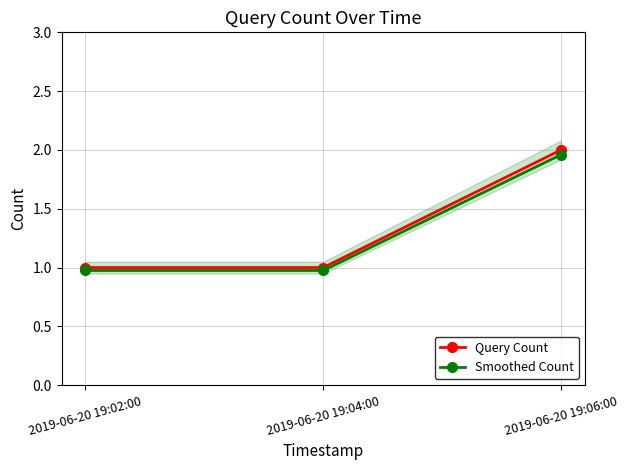

What is the maximum value shown in the chart?

2.0